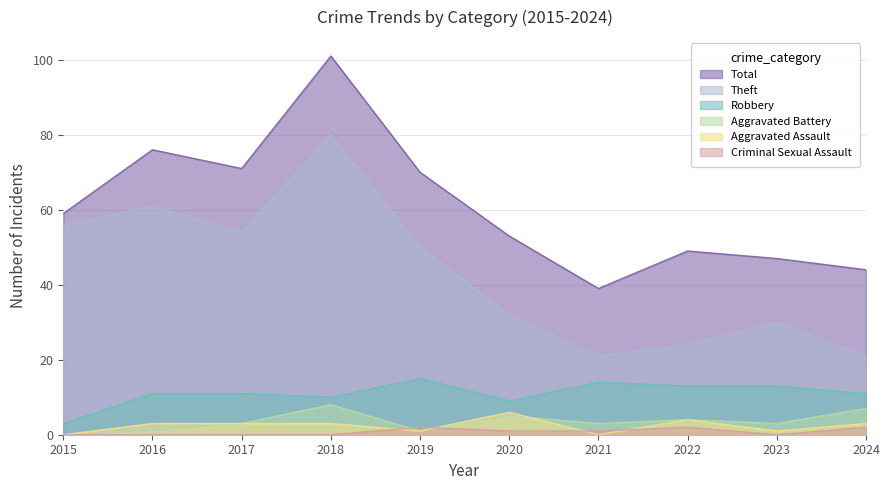

Reading left to right, what are all the values shown in this chart?

Total: 59	76	71	101	70	53	39	49	47	44
Theft: 56	61	54	80	50	32	21	24	30	21
Robbery: 3	11	11	10	15	9	14	13	13	11
Aggravated Battery: 0	1	3	8	1	5	3	4	3	7
Aggravated Assault: 0	3	3	3	1	6	0	4	1	3
Criminal Sexual Assault: 0	0	0	0	2	1	1	2	0	2